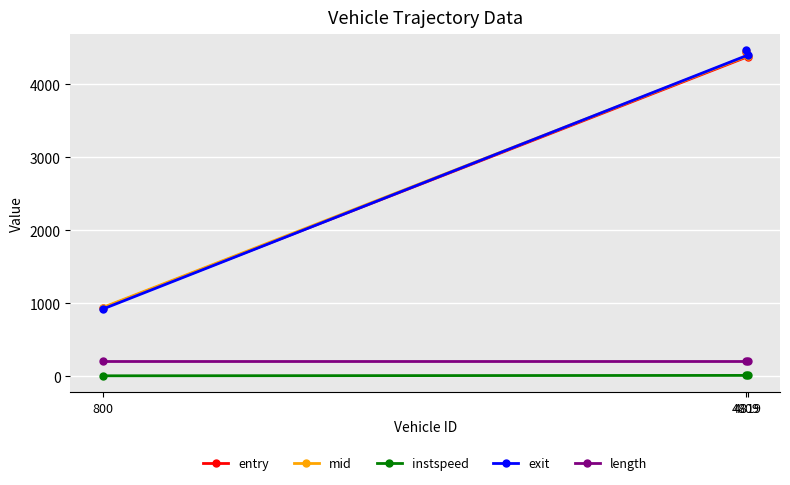

At 4819, list the series in order from smallest to largest.

instspeed, length, entry, mid, exit